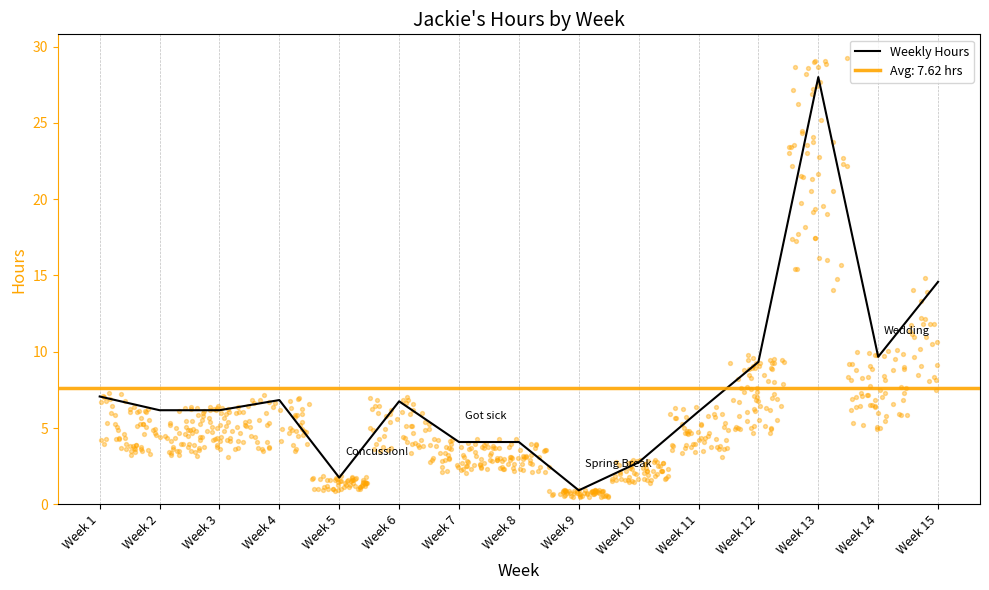

What is the change in value from Week 6 to Week 10?

-4.0